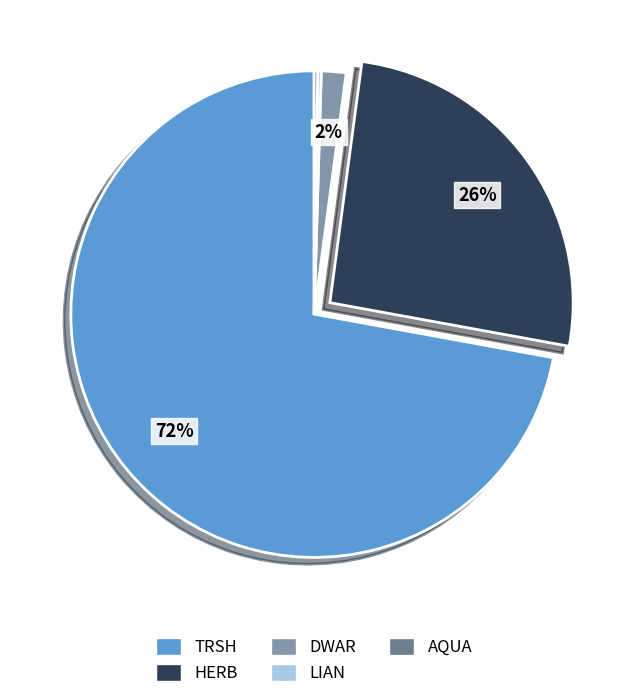

Which slice is the largest?

TRSH